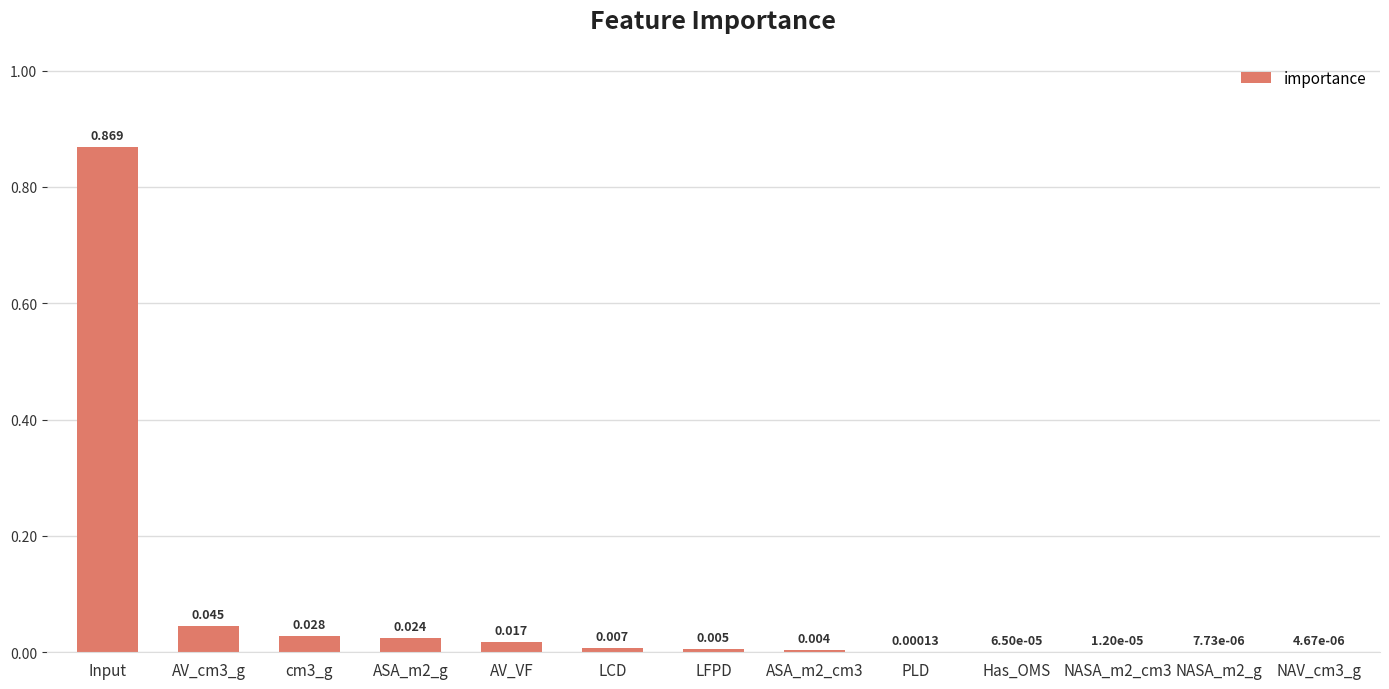

At which category does the chart reach its peak across all series?

Input